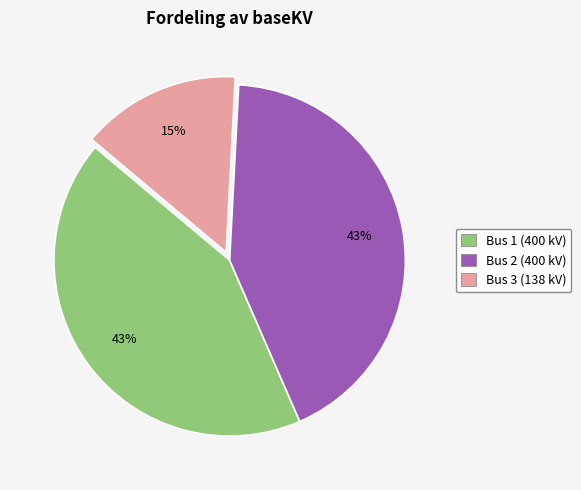

Is there any slice that represents more than half of the pie?

No